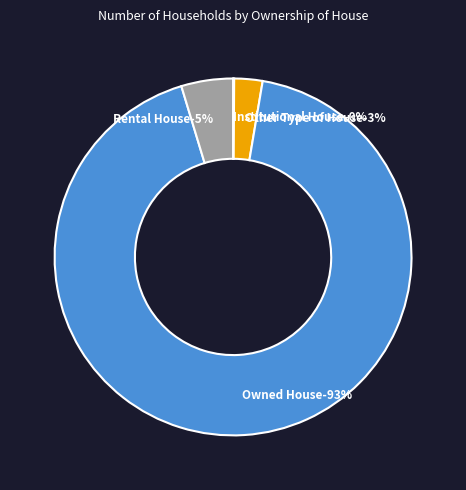

To the nearest percent, what is the difference between the largest and smallest slice percentages?

93%